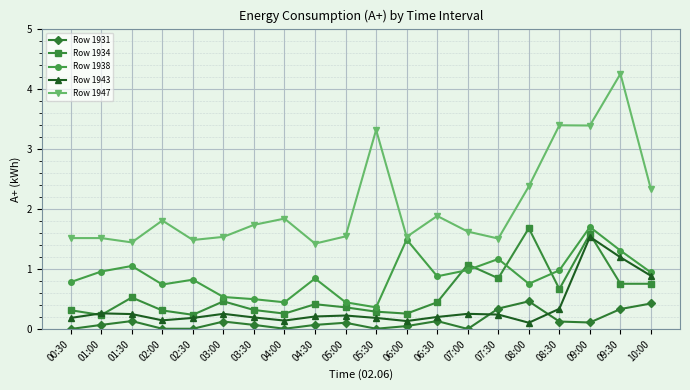

Read the Row 1934 value at 07:00.

1.1